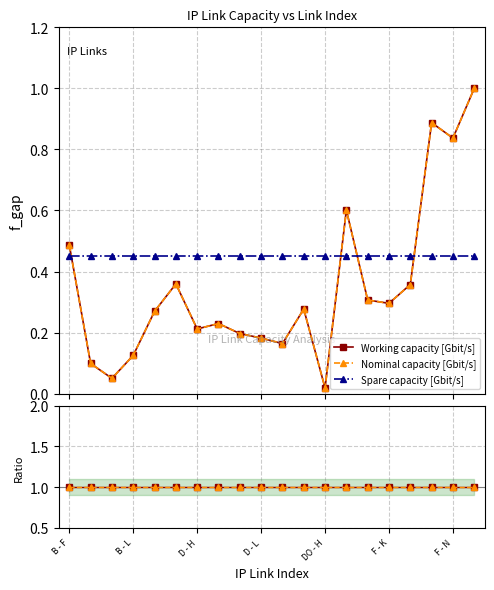

Which series changed the most between F - N and 17?

Working capacity [Gbit/s]